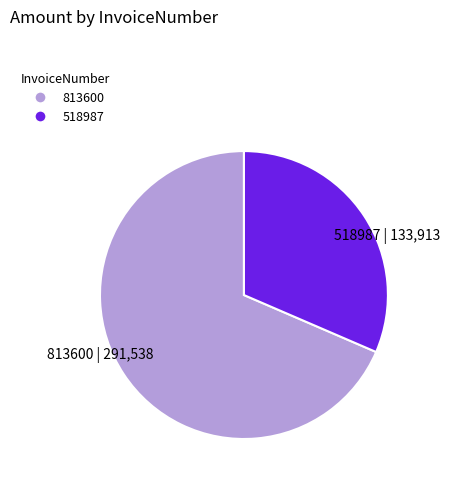

Between 813600 and 518987, which is larger?

813600